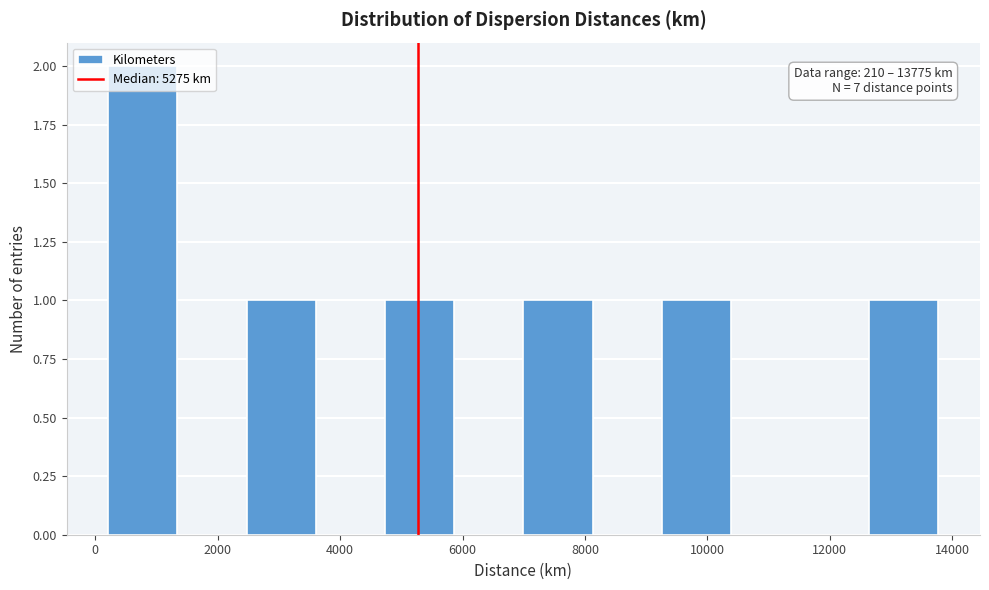

Over which range of the x-axis is the bar tallest?

200 to 1400